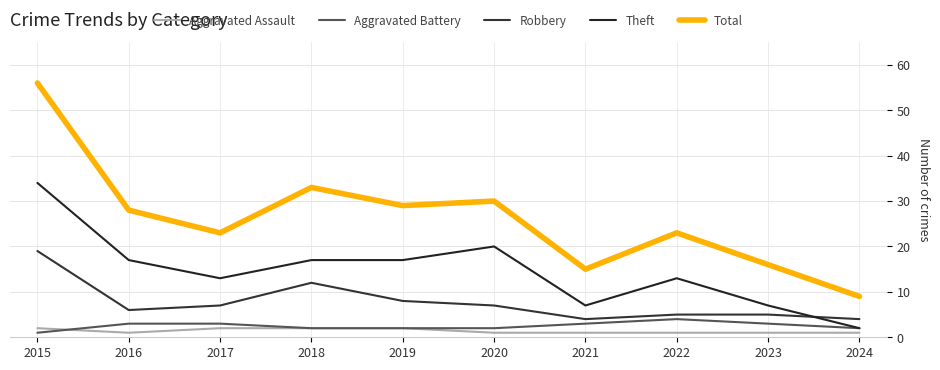

List the labels in order of Robbery value, smallest first.

2021, 2024, 2022, 2023, 2016, 2017, 2020, 2019, 2018, 2015